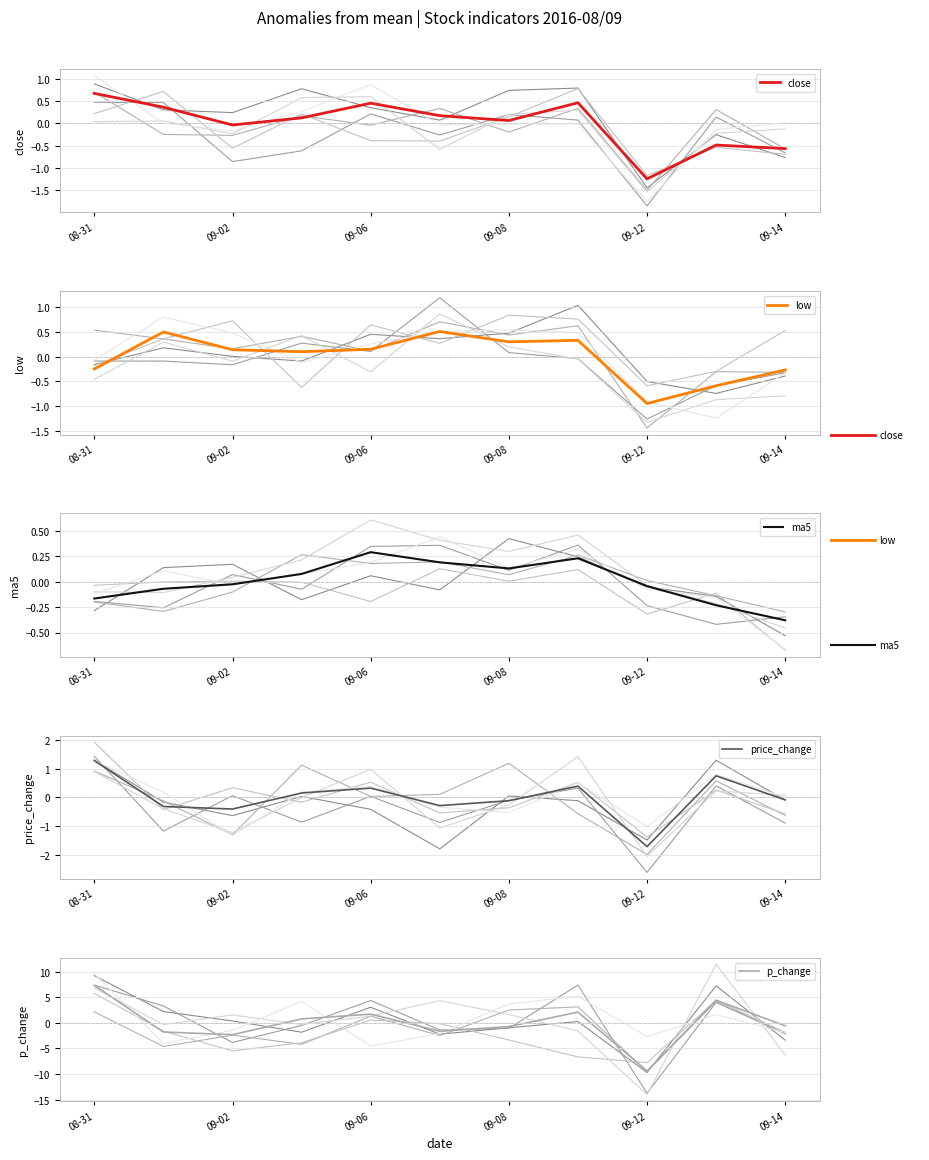

True or false: close has a value of 0.7 at 08-31.

True